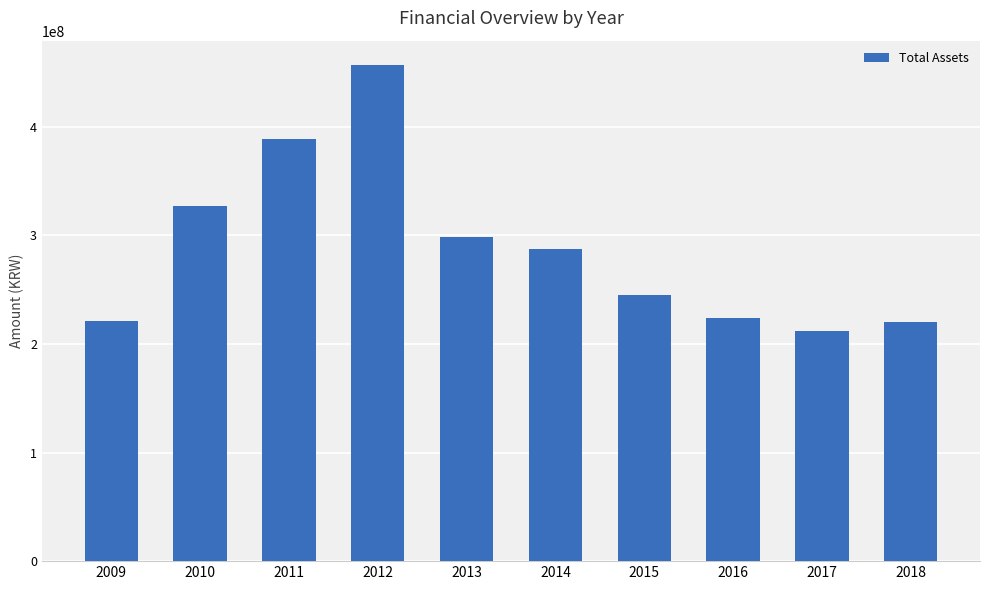

What is the value of the 4th bar from the left?

456603539